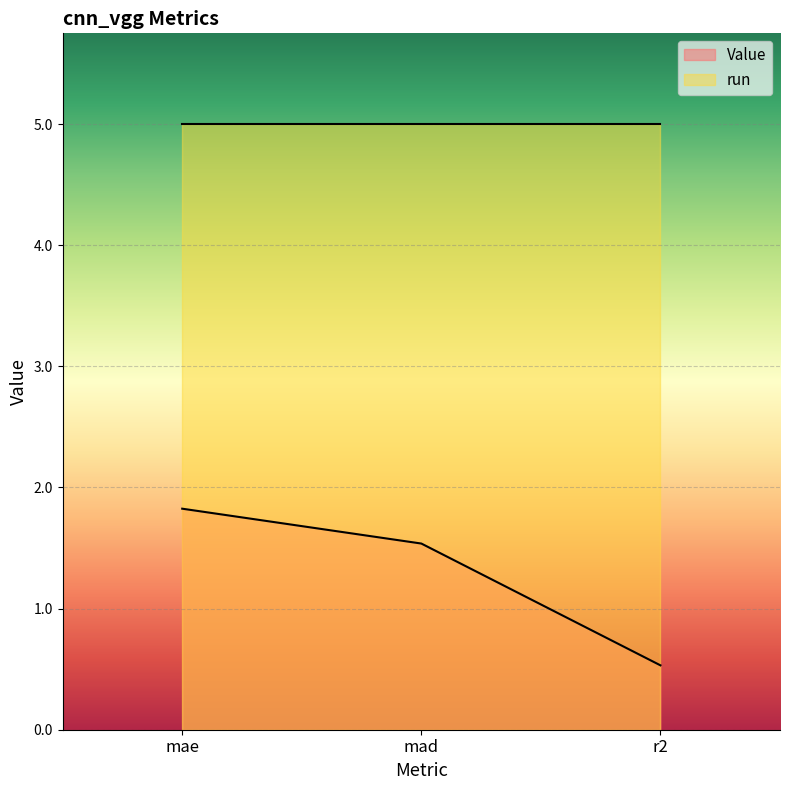

What is the difference between the values at mad and mae?

0.3